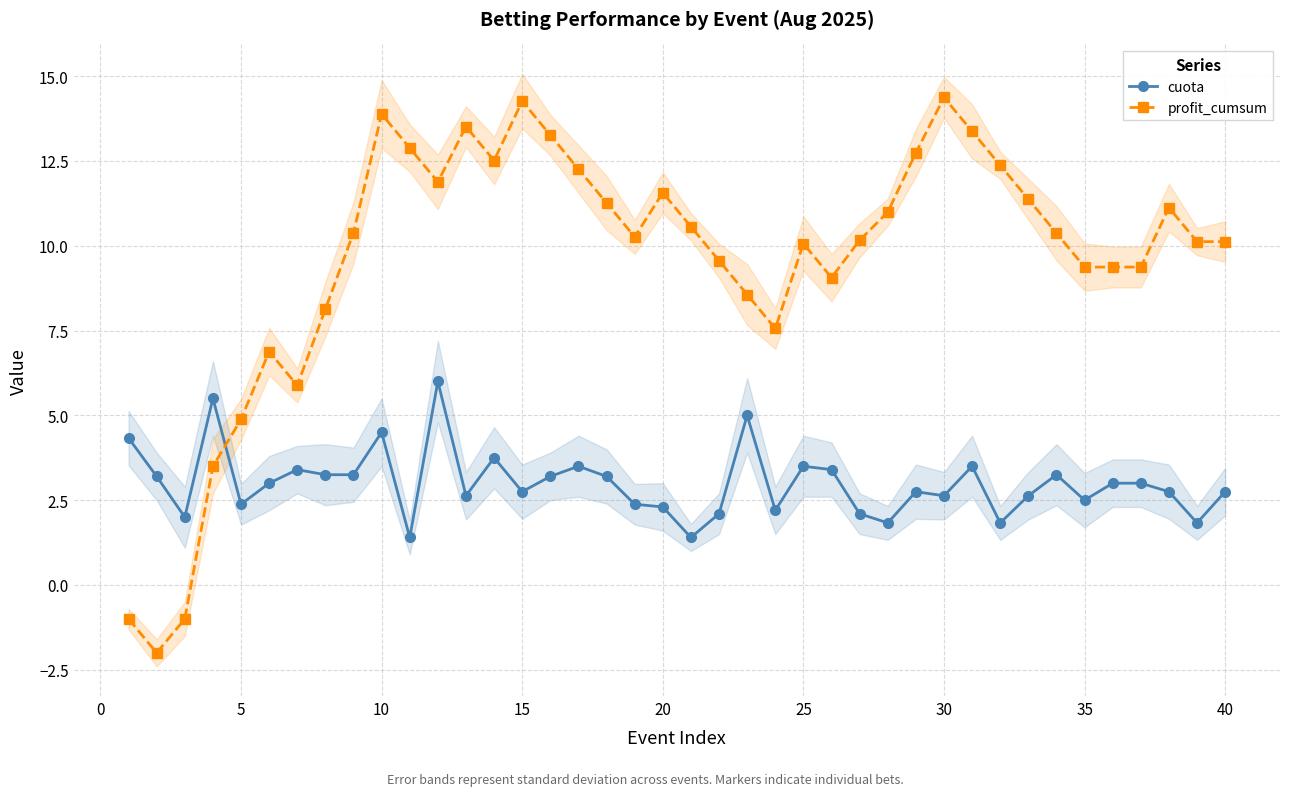

How many values in profit_cumsum are below zero?

3